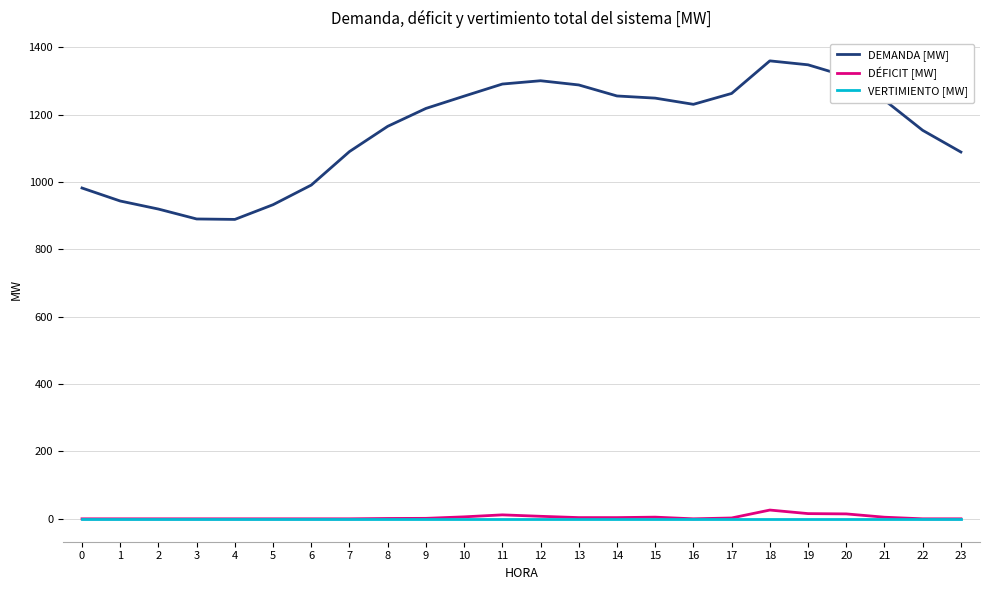

Is the value of DEMANDA [MW] at 12 greater than the value of VERTIMIENTO [MW] at 19?

Yes